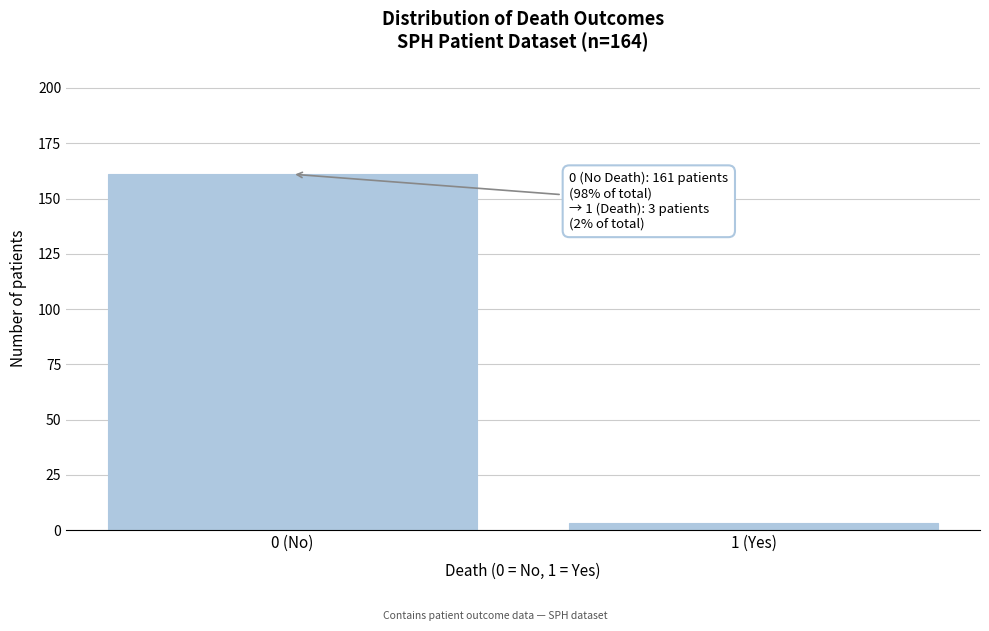

Reading left to right, what are all the values shown in this chart?

0 (No)=161	1 (Yes)=3